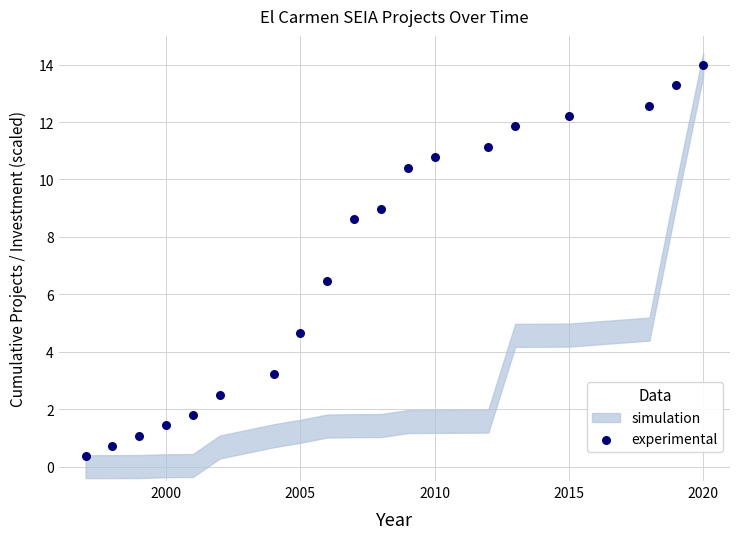

What Y value in the scatter plot is closest to 7?

6.5